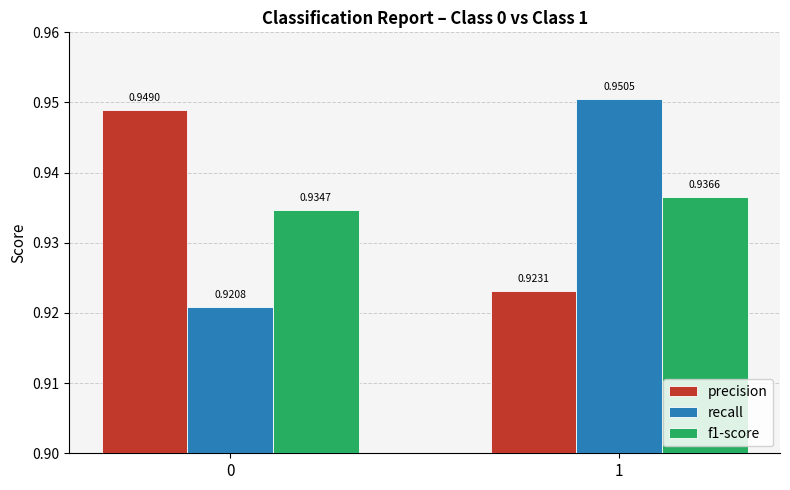

The precision series shows 0.4 at 0. True or false?

False